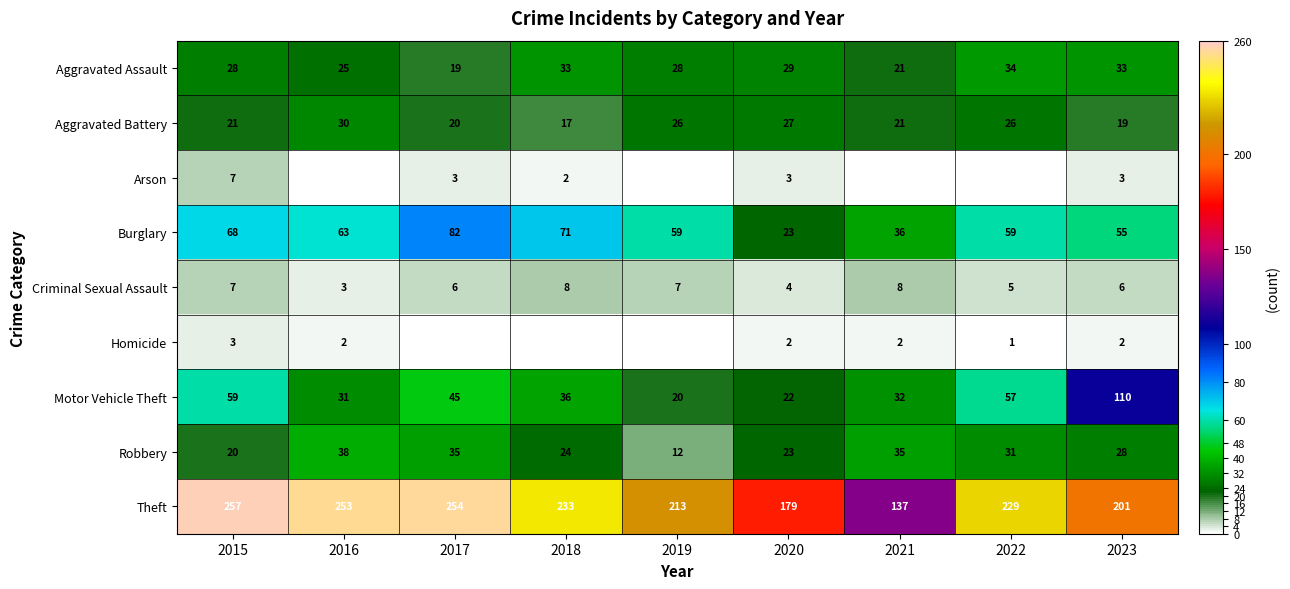

Rank the categories by Motor Vehicle Theft value from highest to lowest.

2023, 2015, 2022, 2017, 2018, 2021, 2016, 2020, 2019